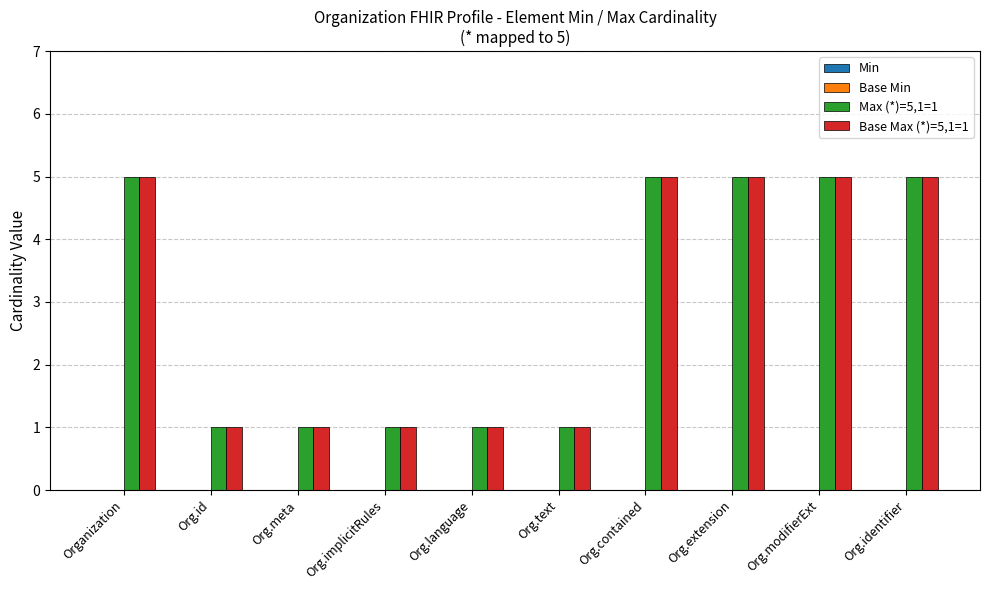

How many bars are there in each group?

2